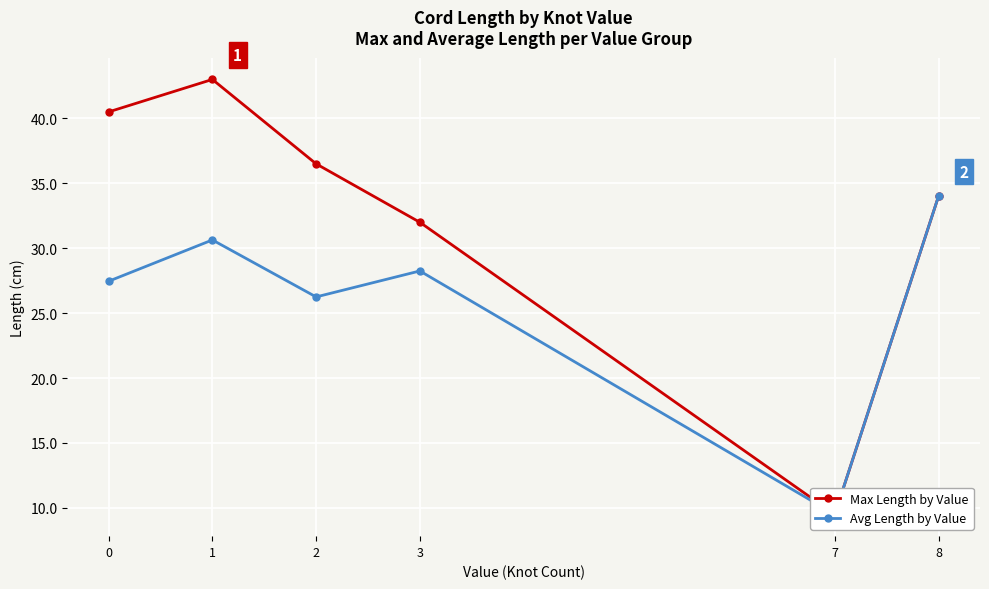

What is the spread (max minus min) of values at 2?

10.2